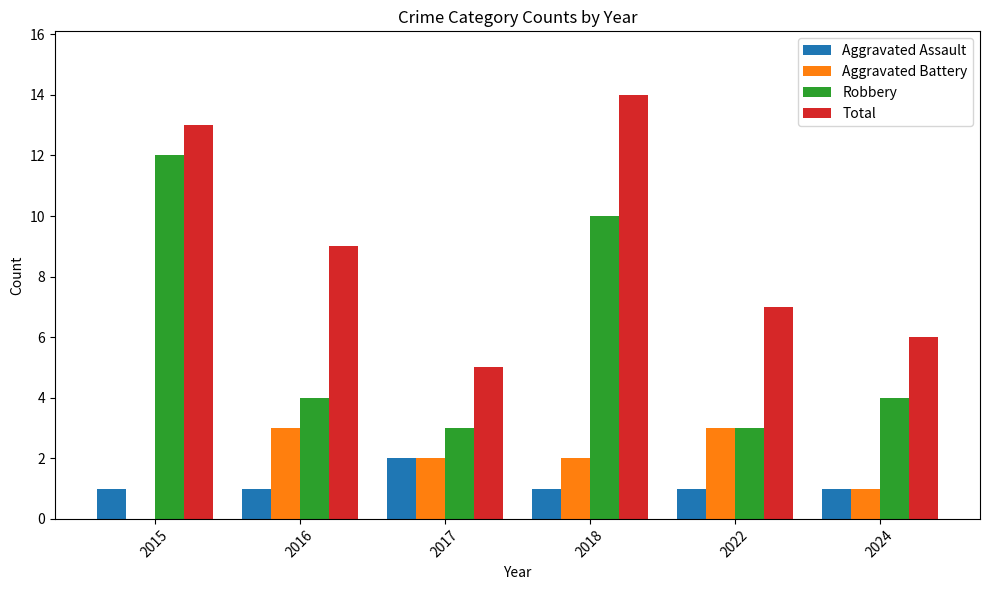

How many distinct data groups are displayed?

4